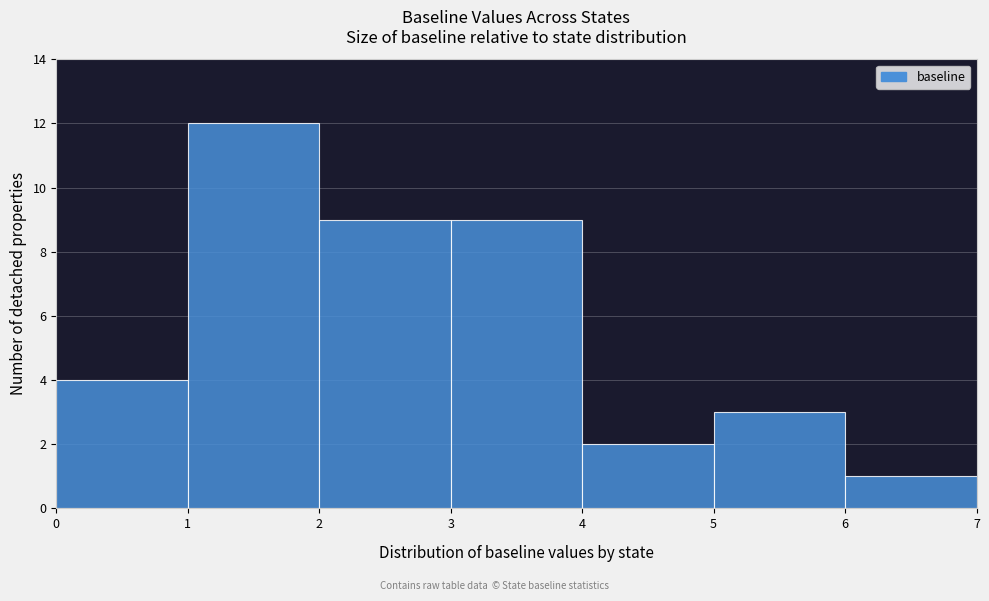

How tall is the bar that spans 0 to 1 on the x-axis? The values are not printed on the chart, so give them approximately, as read against the axis.

4